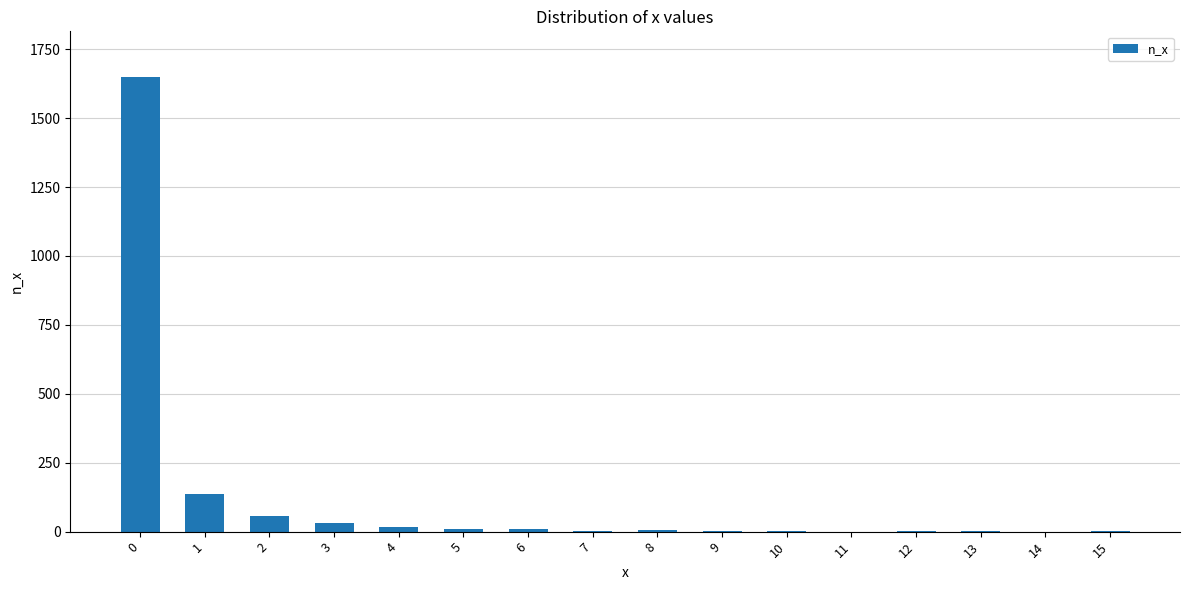

Are the bars horizontal?

No